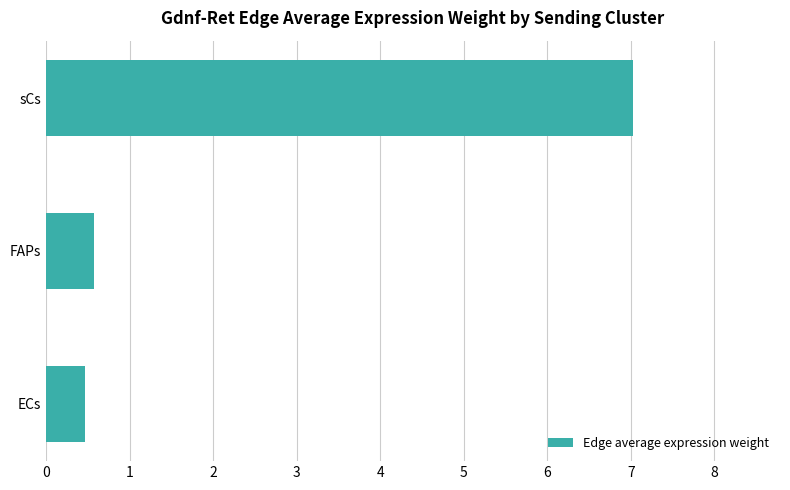

Which has a higher value, FAPs or sCs?

sCs